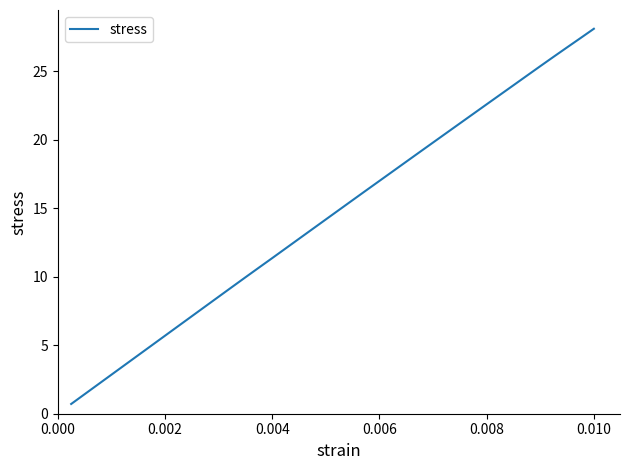

What is the greatest value displayed?

28.1